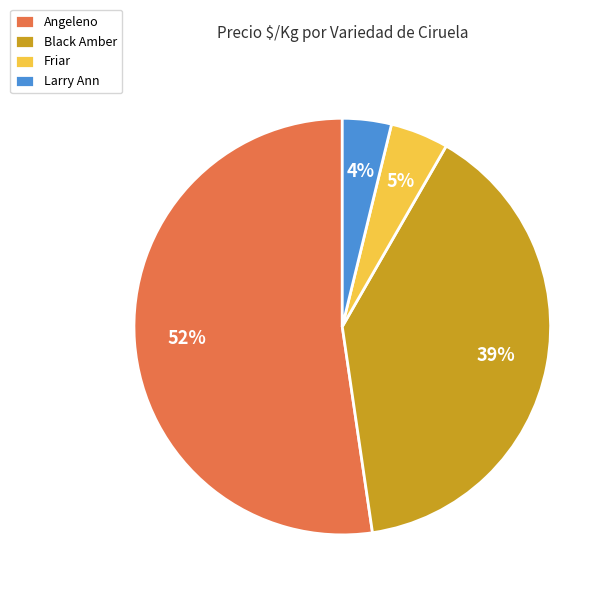

Does Angeleno account for over 50% of the chart?

Yes